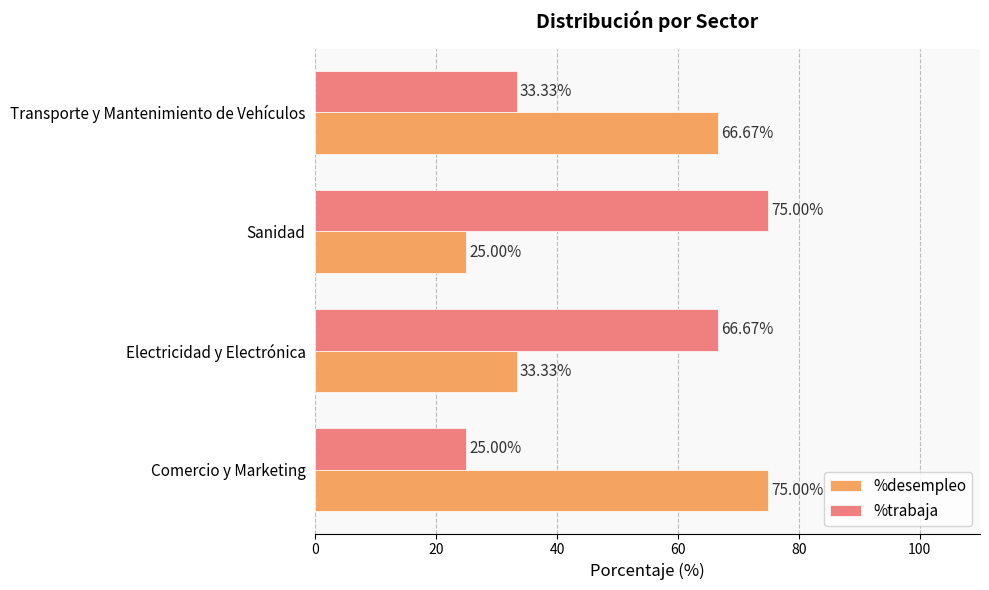

What is the difference between the highest and lowest values at Sanidad?

50.0